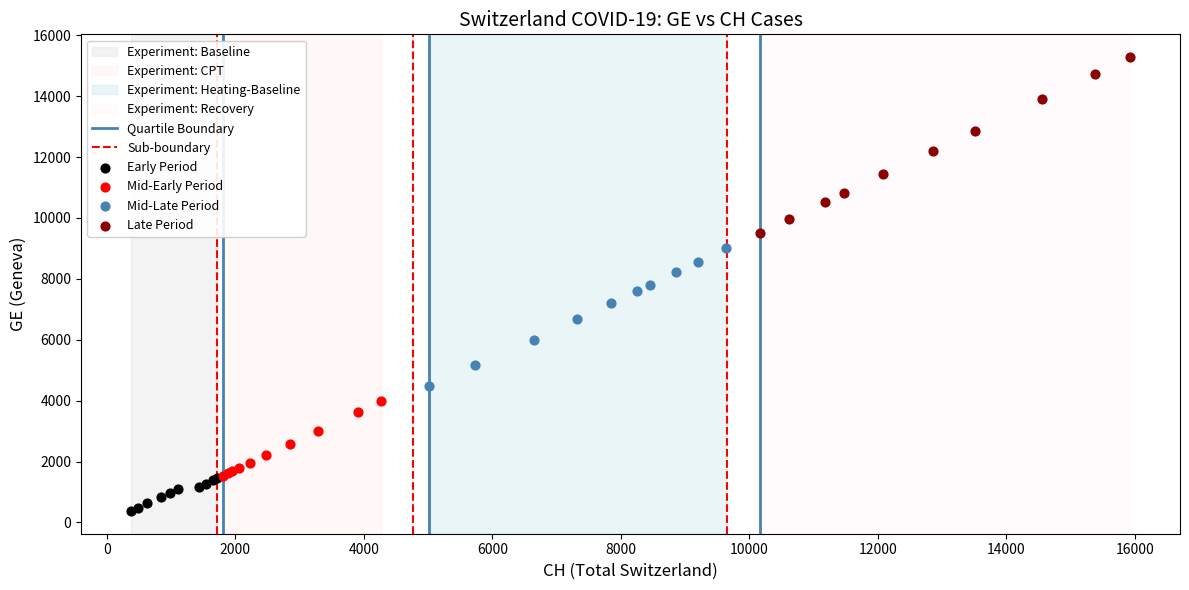

Which series reaches the maximum Y coordinate?

Late Period